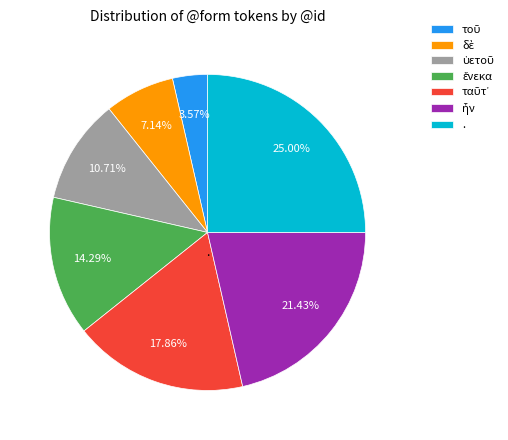

What is the largest slice in the pie chart?

.